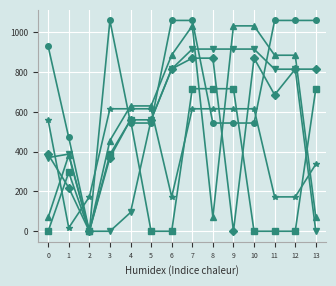

What is the difference between the highest and lowest values at 7?

444.4